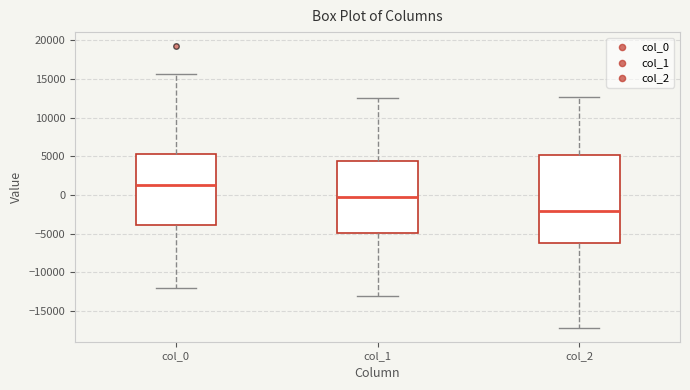

Which box is the tallest, from its lower edge to its upper edge?

col_2